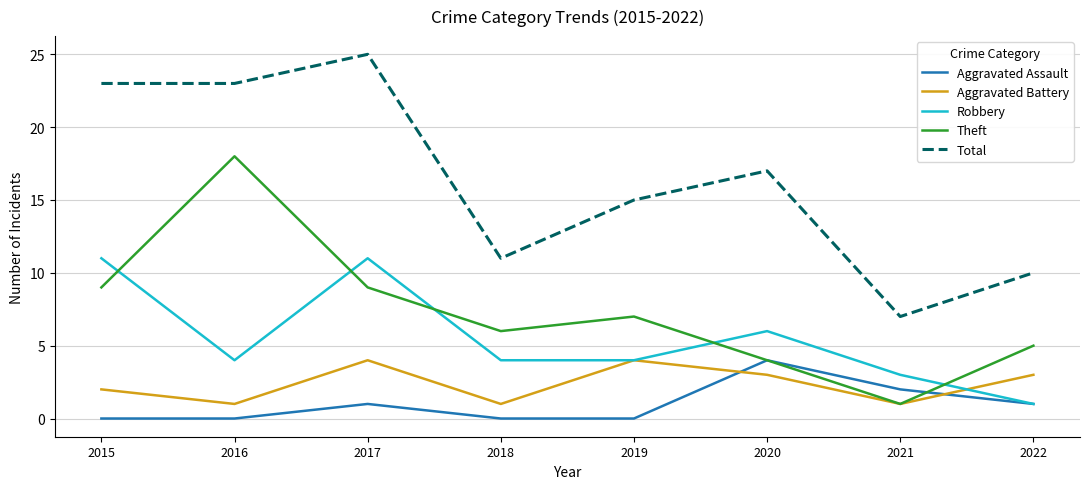

Between 2016 and 2021, which series saw the biggest shift?

Theft